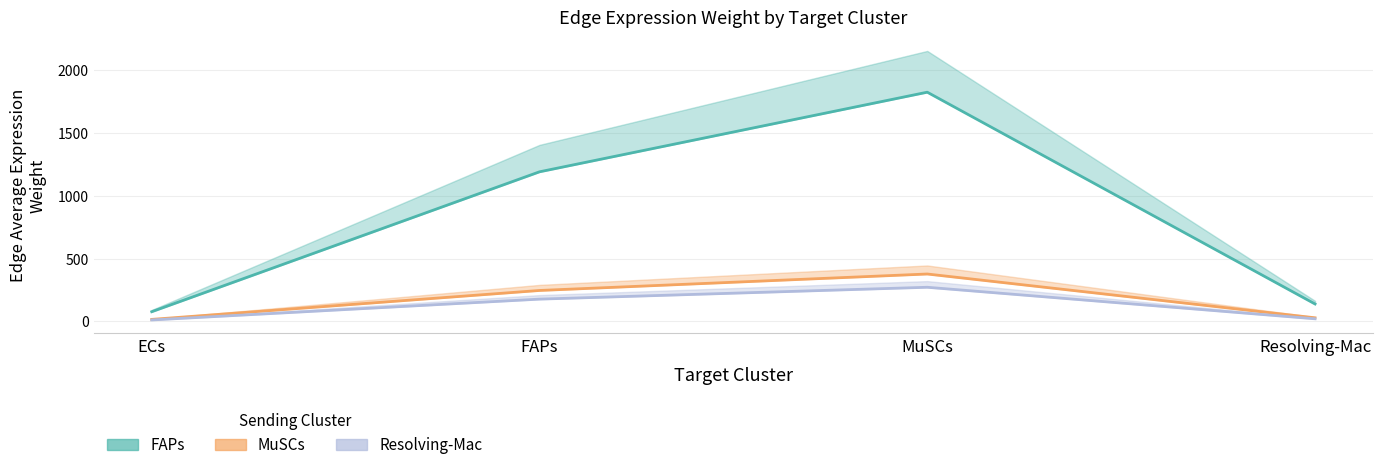

True or false: FAPs_edge_avg and MuSCs_edge_avg intersect in this chart.

False